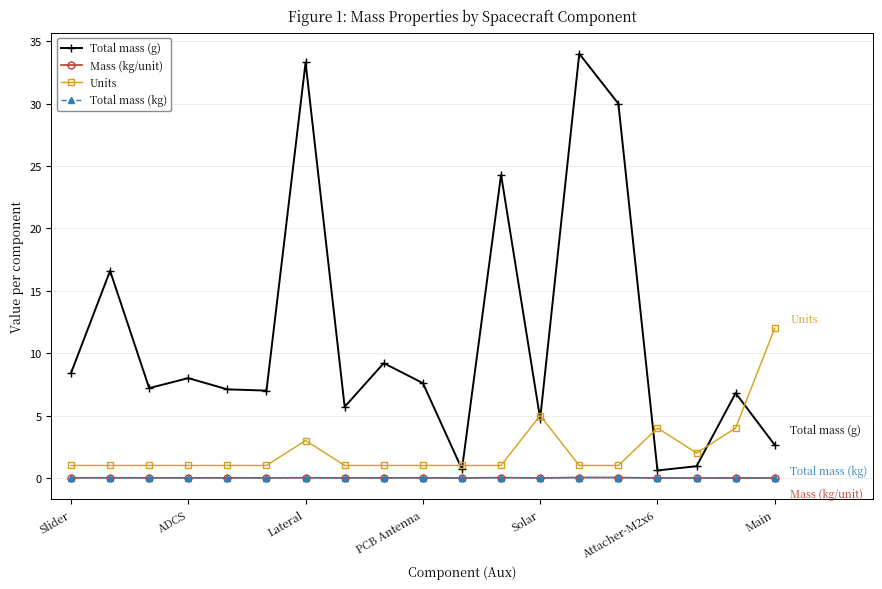

Which series has the largest range (max minus min)?

Total mass (g)